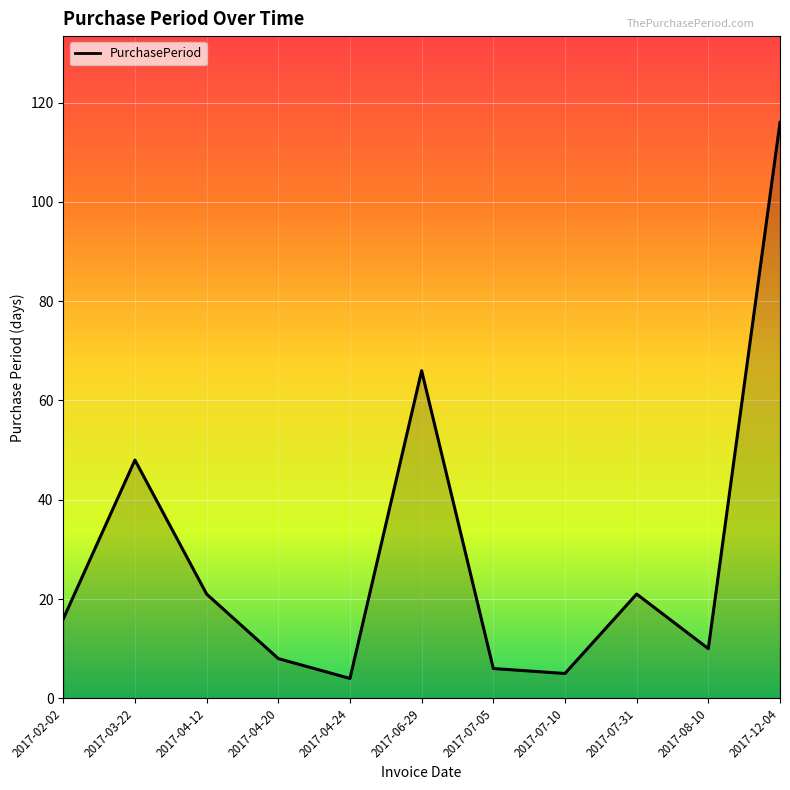

The value at 2017-04-24 is 4. True or false?

True